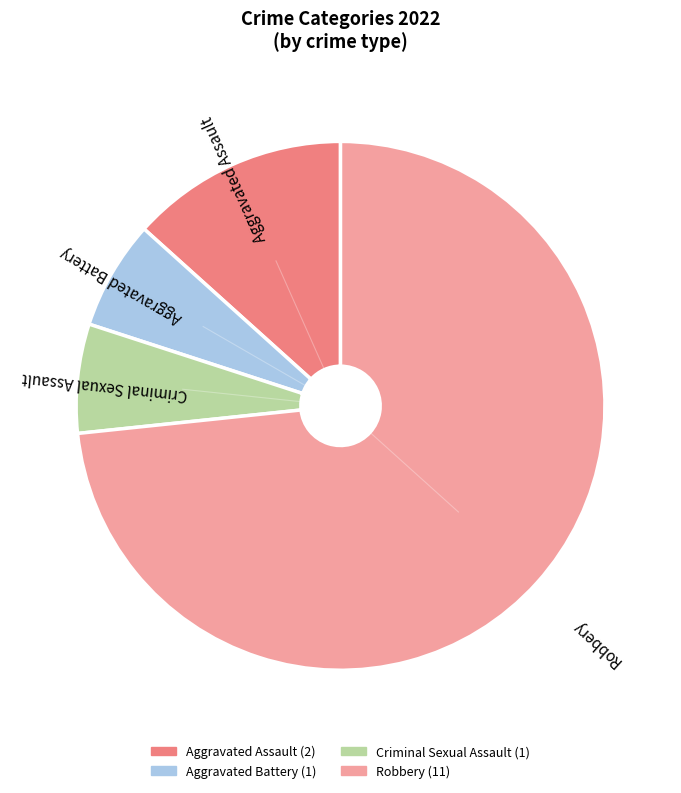

Which category accounts for the majority?

Robbery